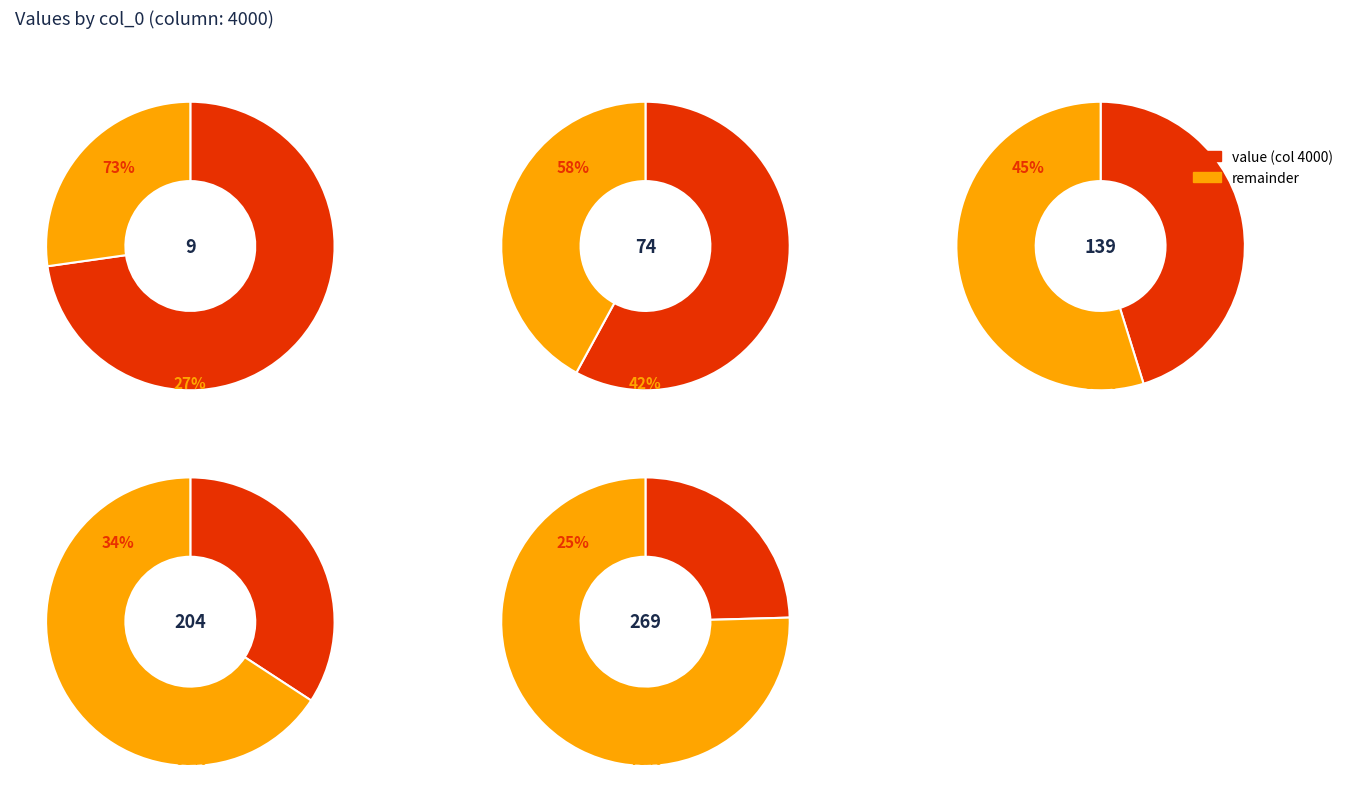

Count the number of slices in the pie.

5